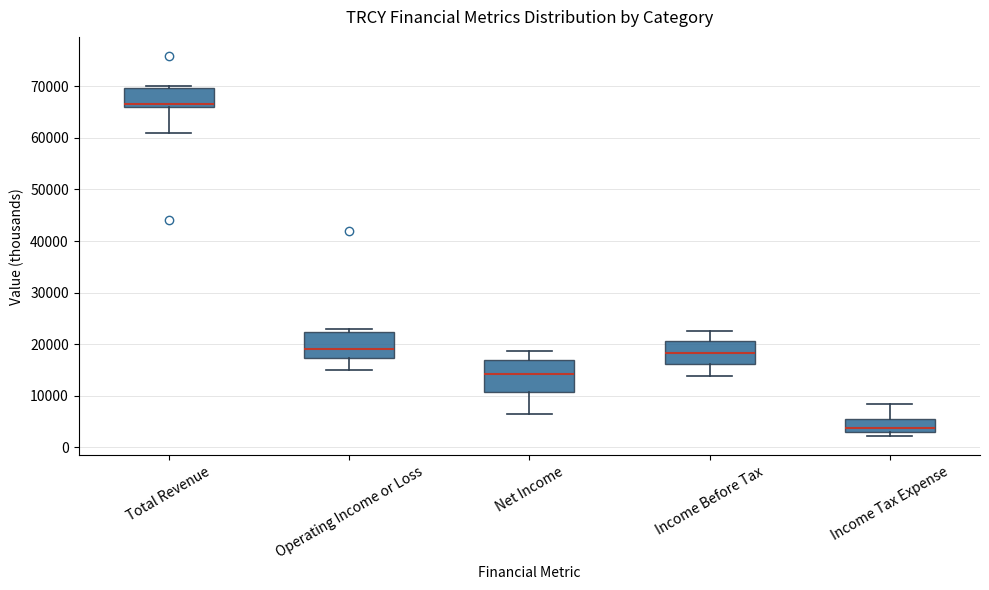

Comparing the boxes themselves (not the whiskers), which one is the tallest?

Net Income